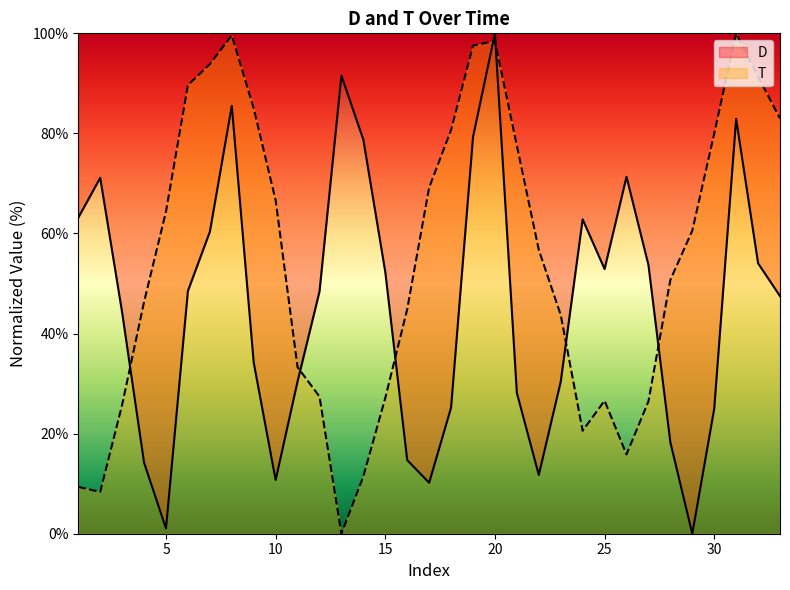

How many categories are shown in the chart?

33